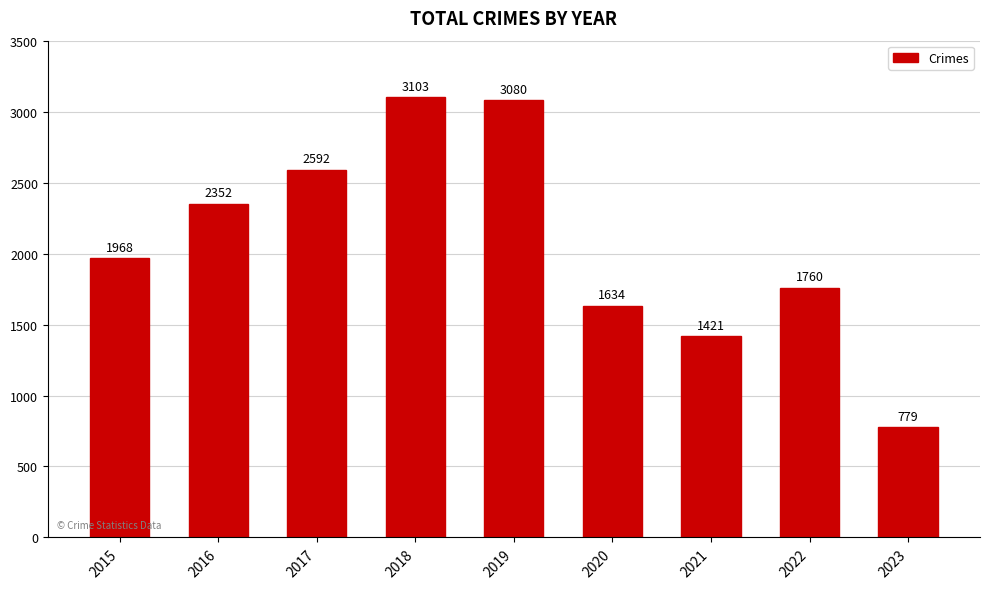

Are the bars grouped side by side (vs. stacked)?

No